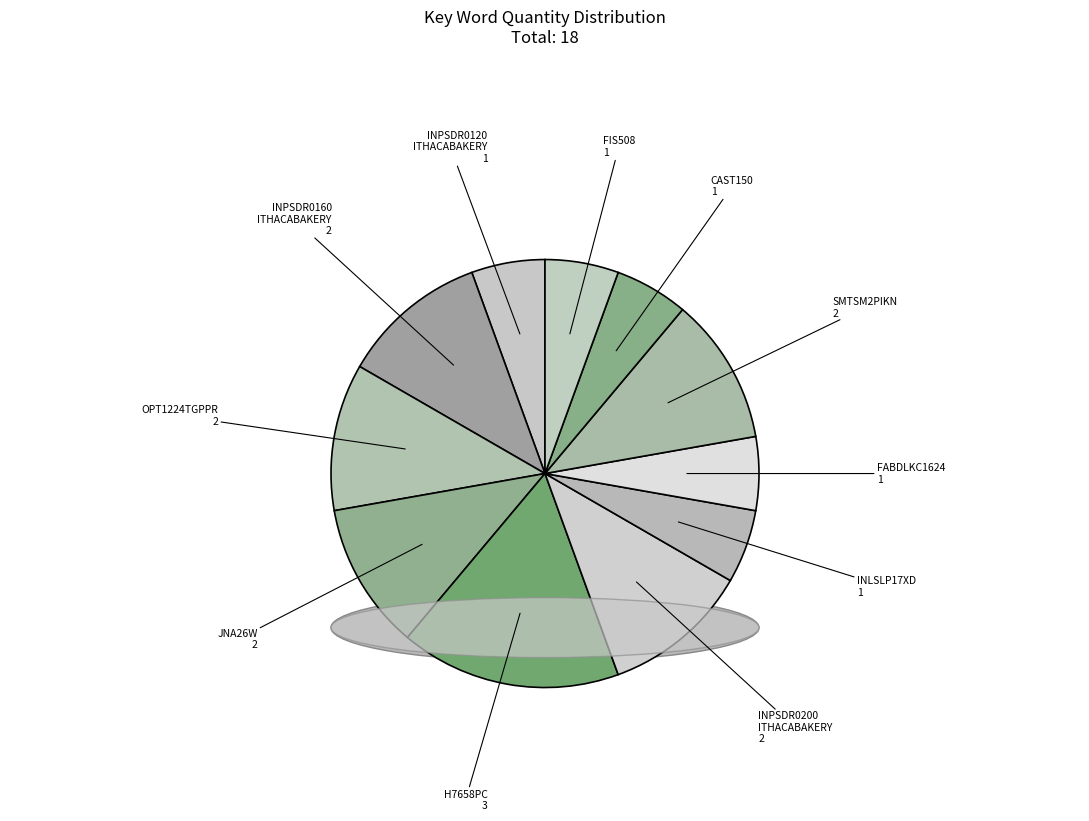

What is the change in value from JNA26W to CAST150?

-1